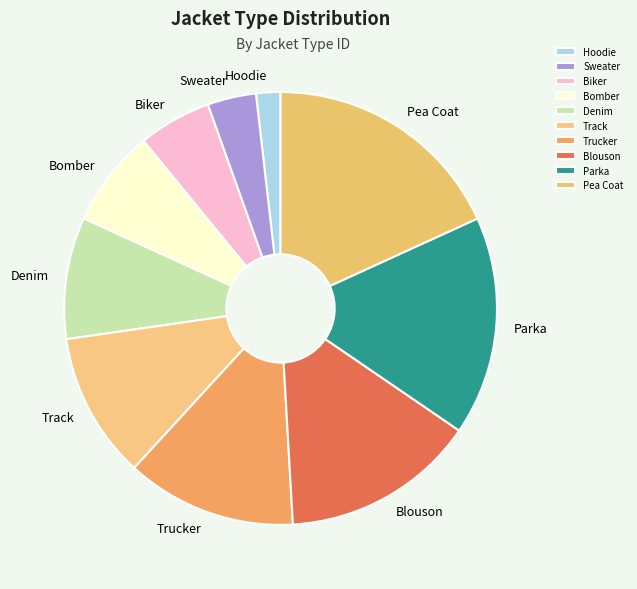

How many segments does this pie chart have?

10